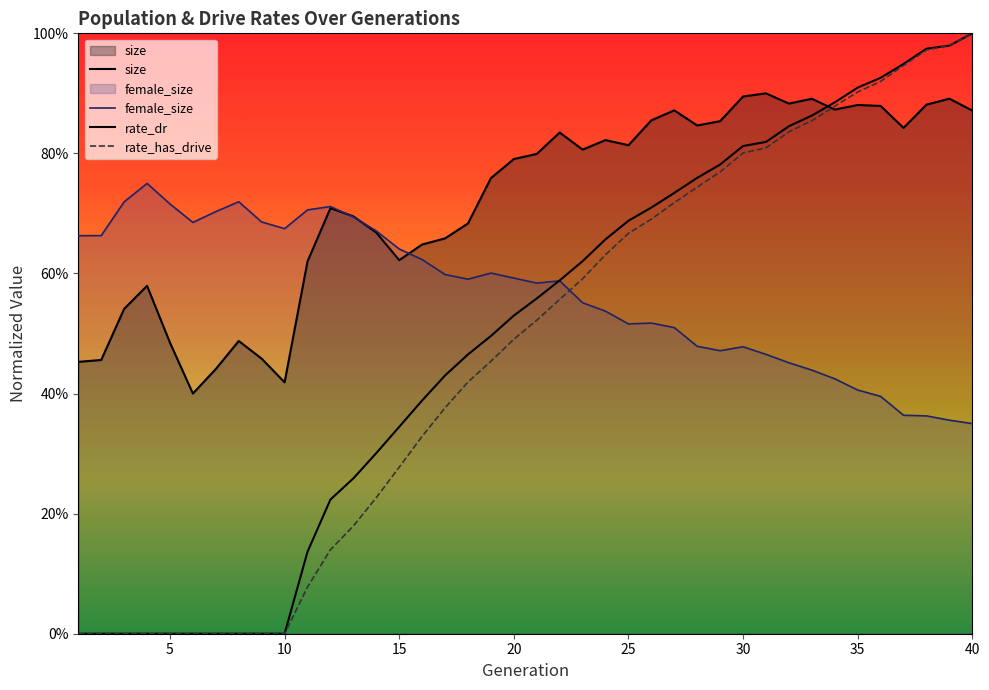

What is the value of the female_size point at the 27th from the left?

0.5